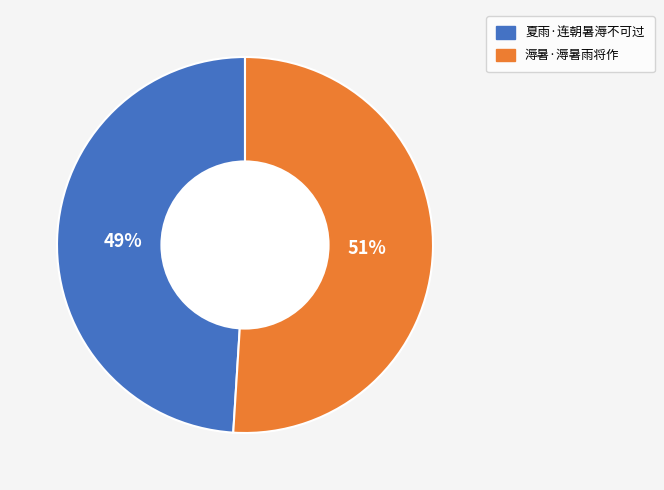

Which slice is the largest?

溽暑·溽暑雨将作